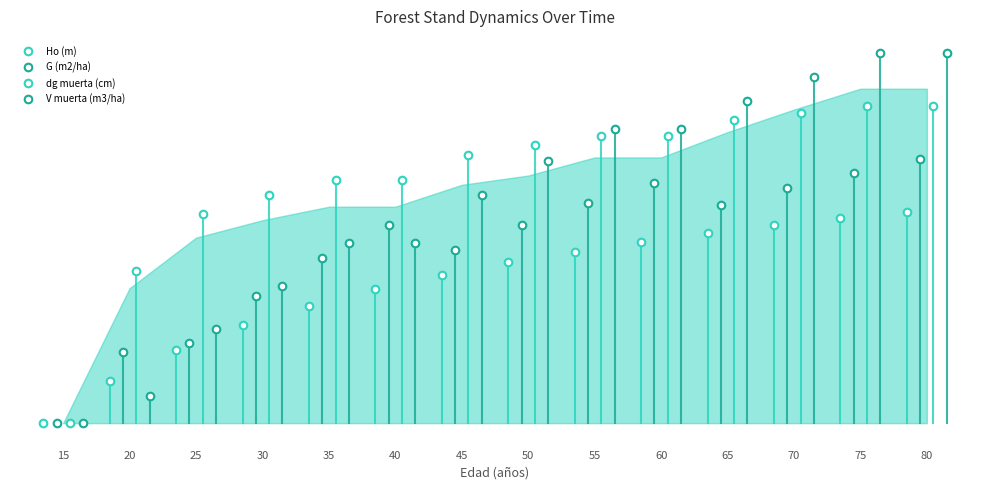

Which series contains the lowest Y value?

Ho (m)